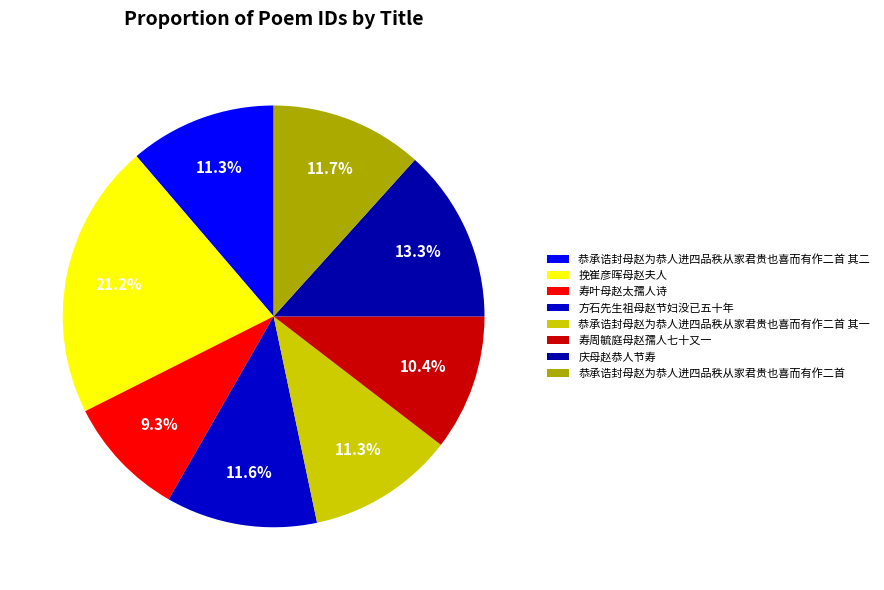

Count the number of slices in the pie.

8